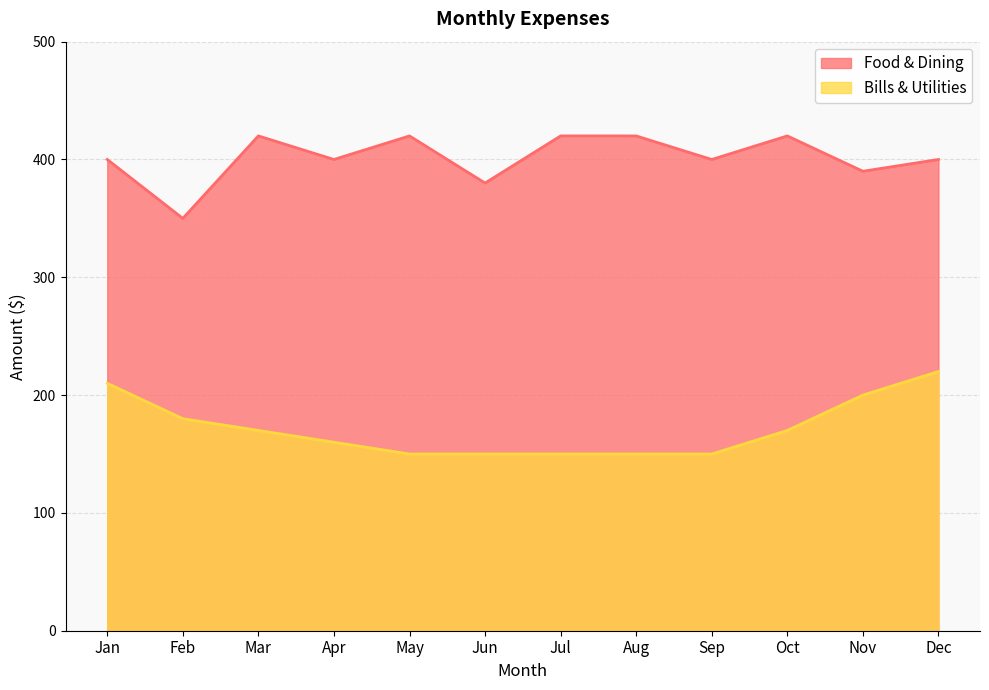

What is the total value across all series at Aug?

570